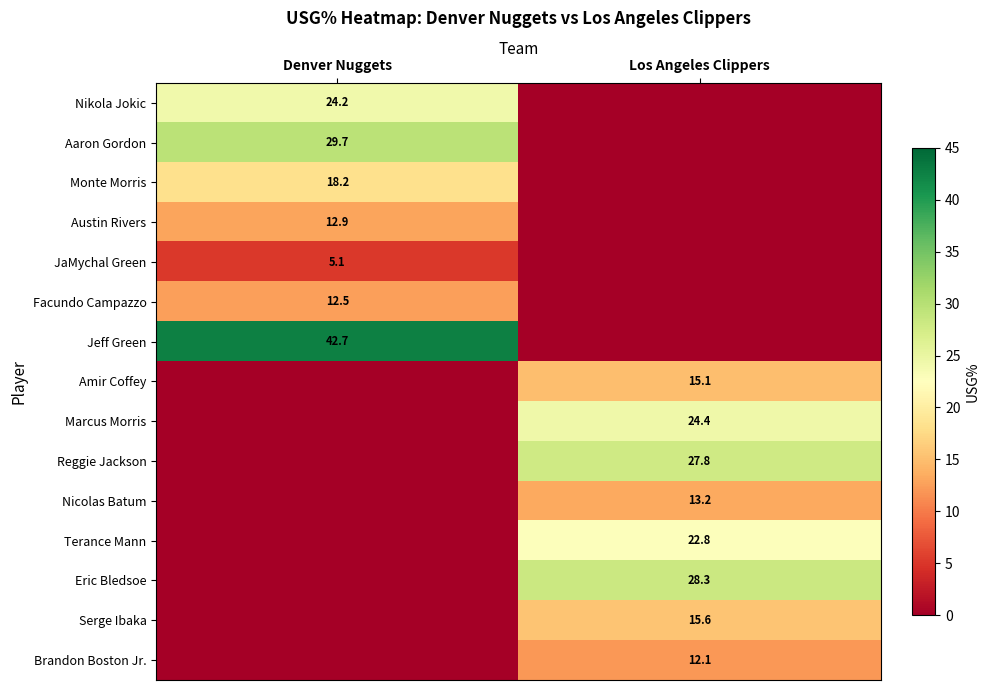

What is the total value across all series at Denver Nuggets?

145.3